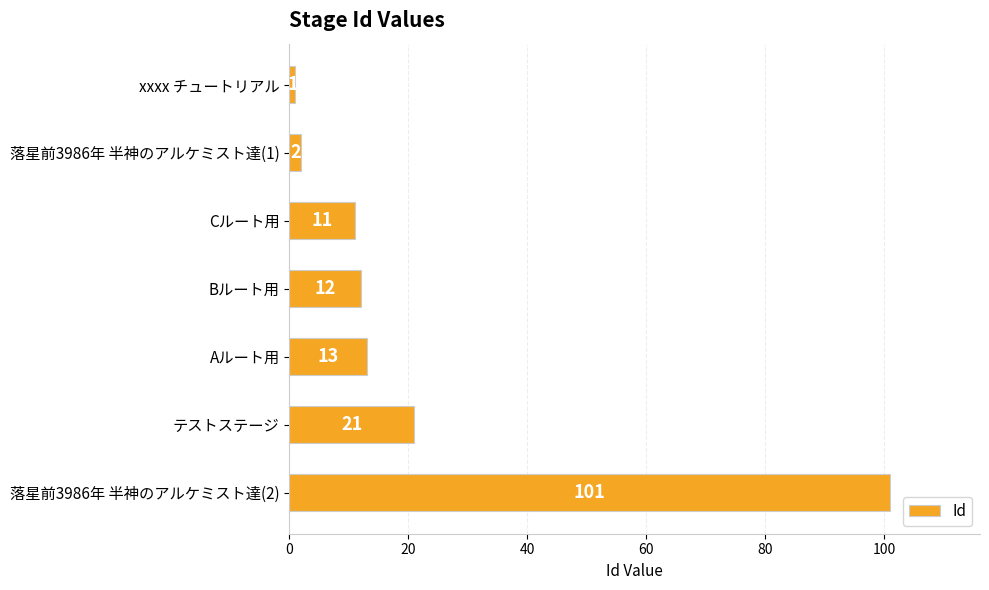

What is the sum of all values?

161